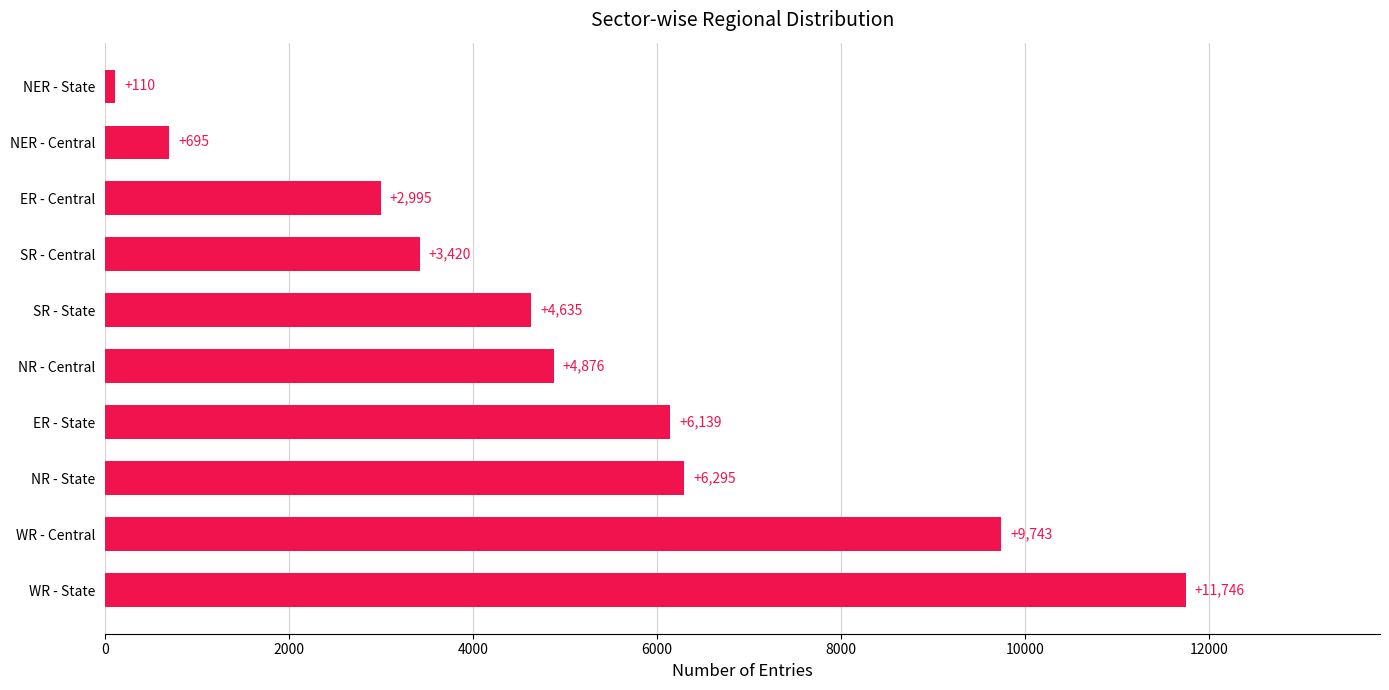

What is the minimum value shown in the chart?

110